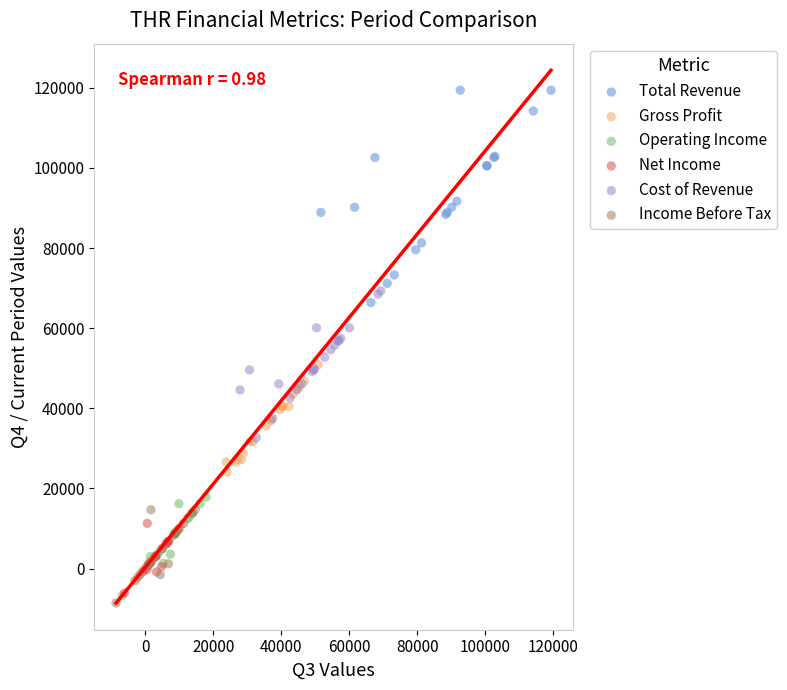

Which series reaches the maximum Y coordinate?

Total Revenue